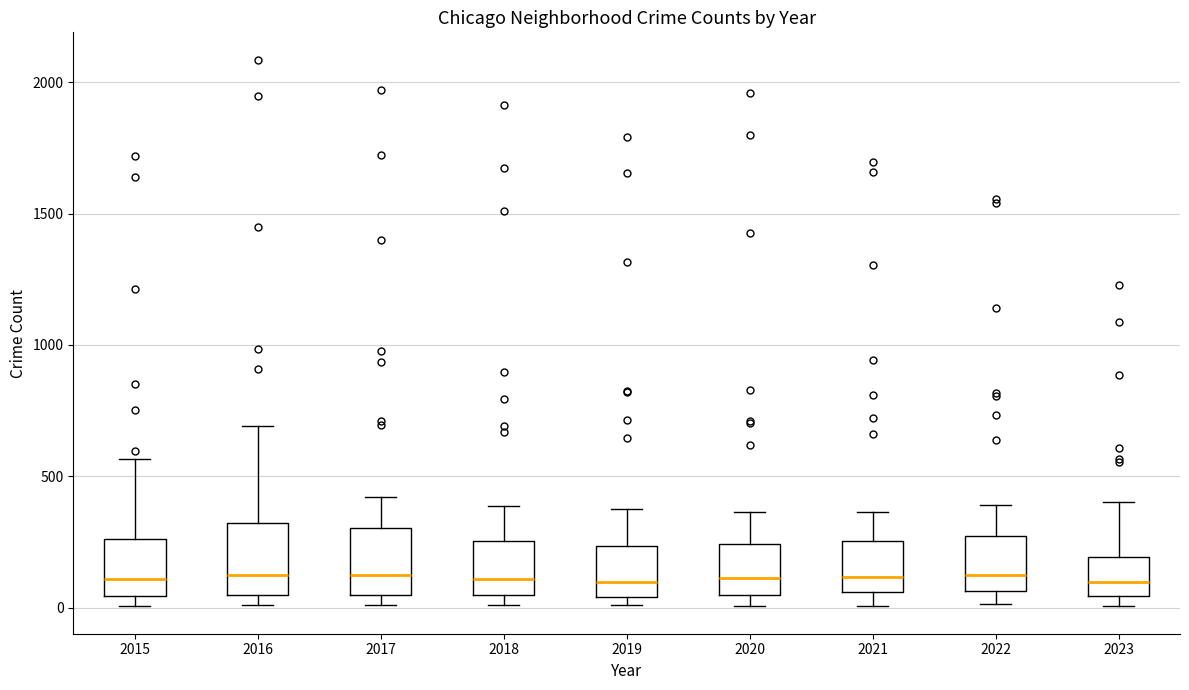

Reading left to right, read every box against the y-axis: the position of its median line, the range the box covers, and the ends of its whiskers. The values are not printed on the chart, so give them approximately, as read against the axis.

2015: median 100, box 50 to 250, whiskers 0 to 550
2016: median 150, box 50 to 300, whiskers 0 to 700
2017: median 100, box 50 to 300, whiskers 0 to 400
2018: median 100, box 50 to 250, whiskers 0 to 400
2019: median 100, box 50 to 250, whiskers 0 to 400
2020: median 100, box 50 to 250, whiskers 0 to 350
2021: median 100, box 50 to 250, whiskers 0 to 350
2022: median 100, box 50 to 250, whiskers 0 to 400
2023: median 100, box 50 to 200, whiskers 0 to 400